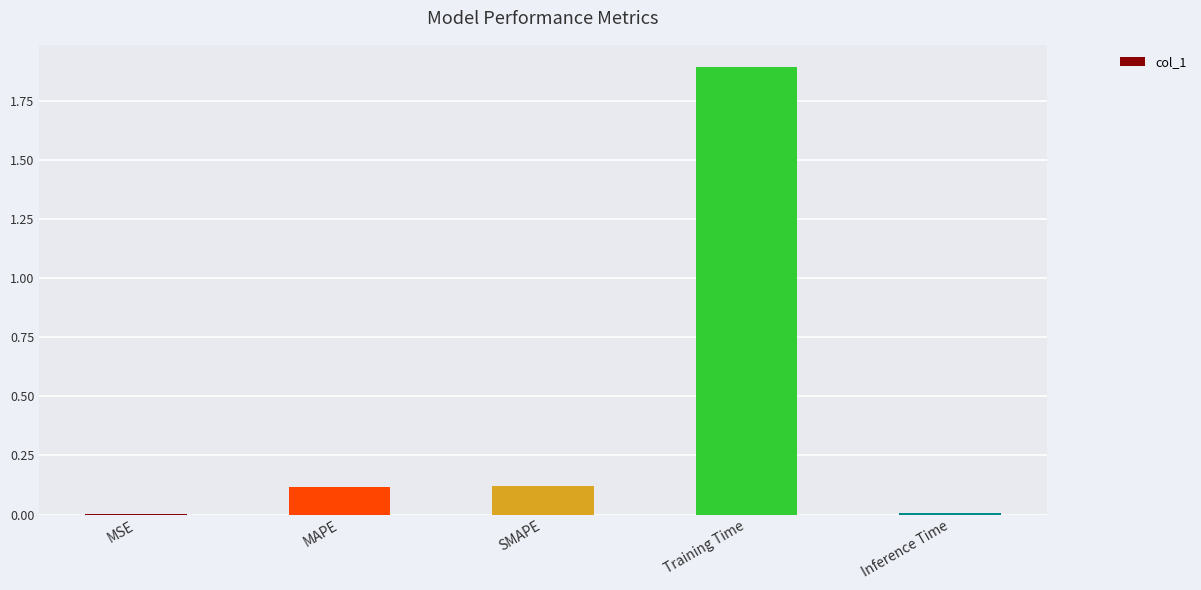

Between Inference Time and MAPE, which is larger?

MAPE